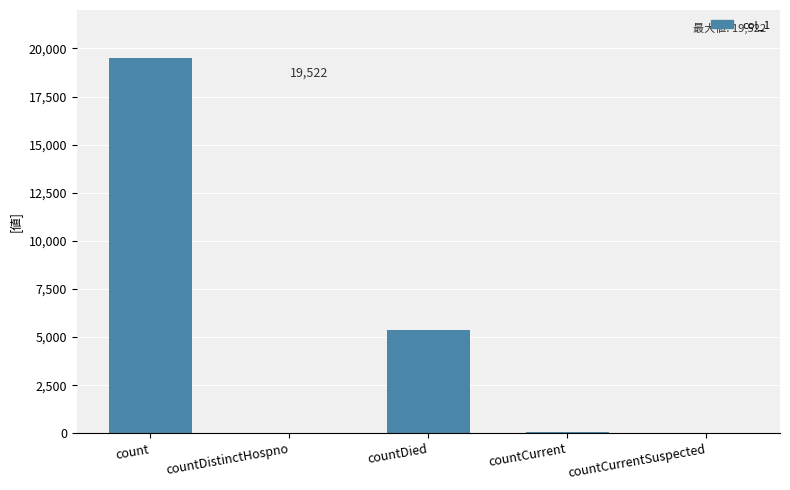

At which category does the chart reach its peak across all series?

count